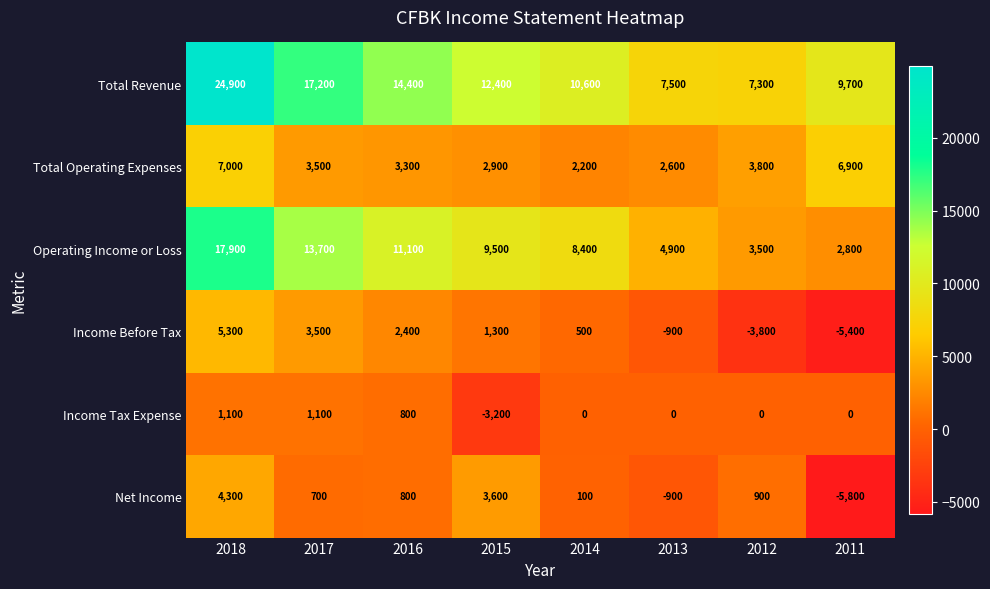

What is the sum of all Income Tax Expense values?

-200